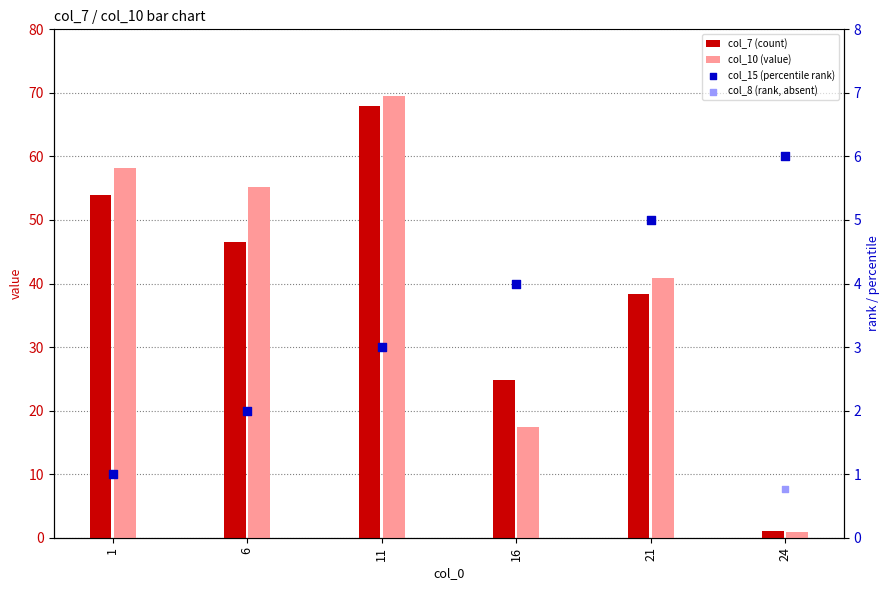

Which series reaches the maximum Y coordinate?

col_10 (value)